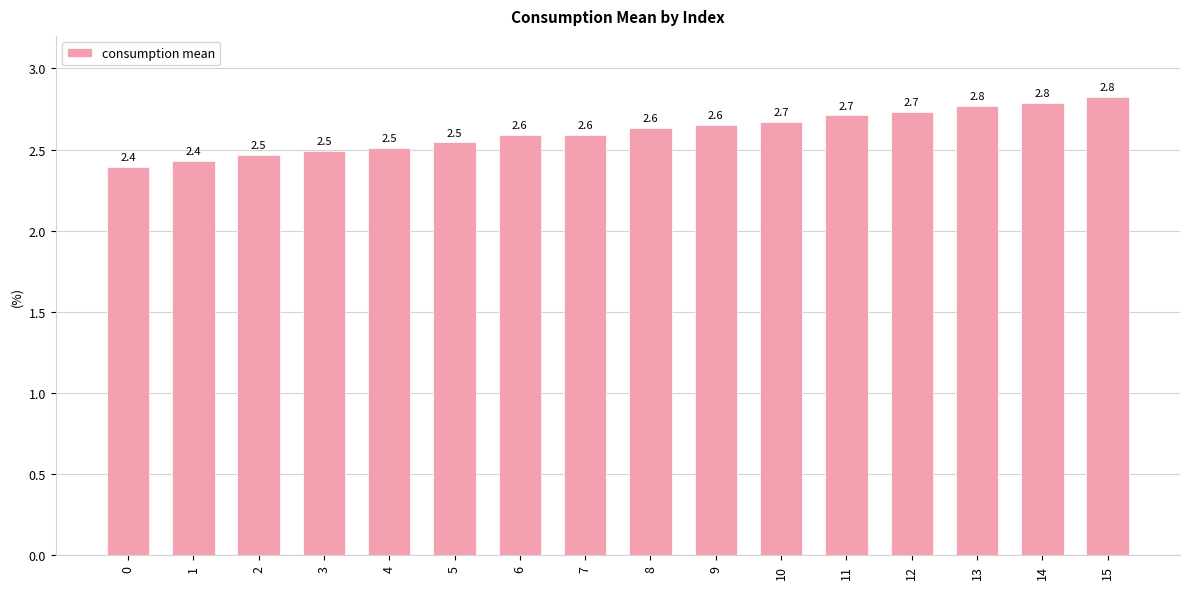

What is the ratio of the value at 3 to the value at 9?

0.9